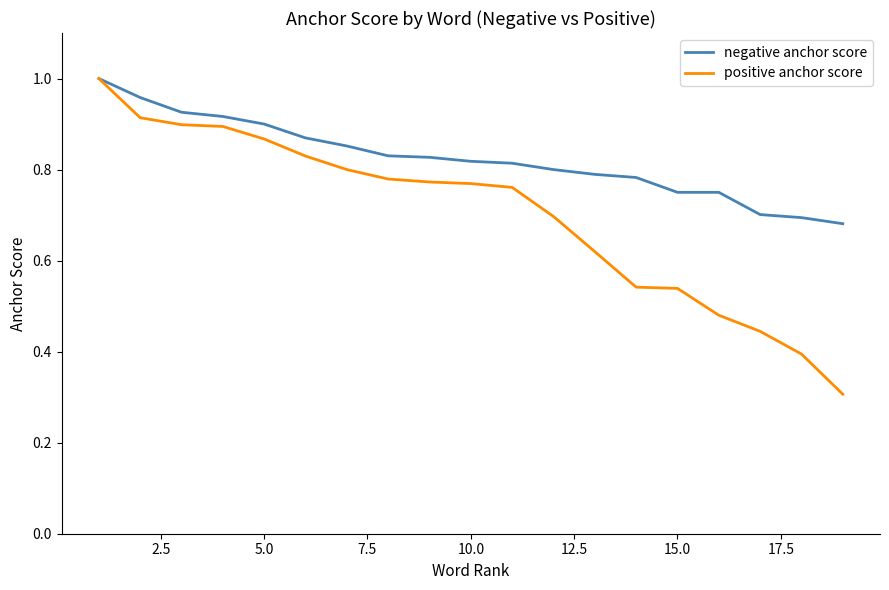

Which series has the largest total across all categories?

negative anchor score